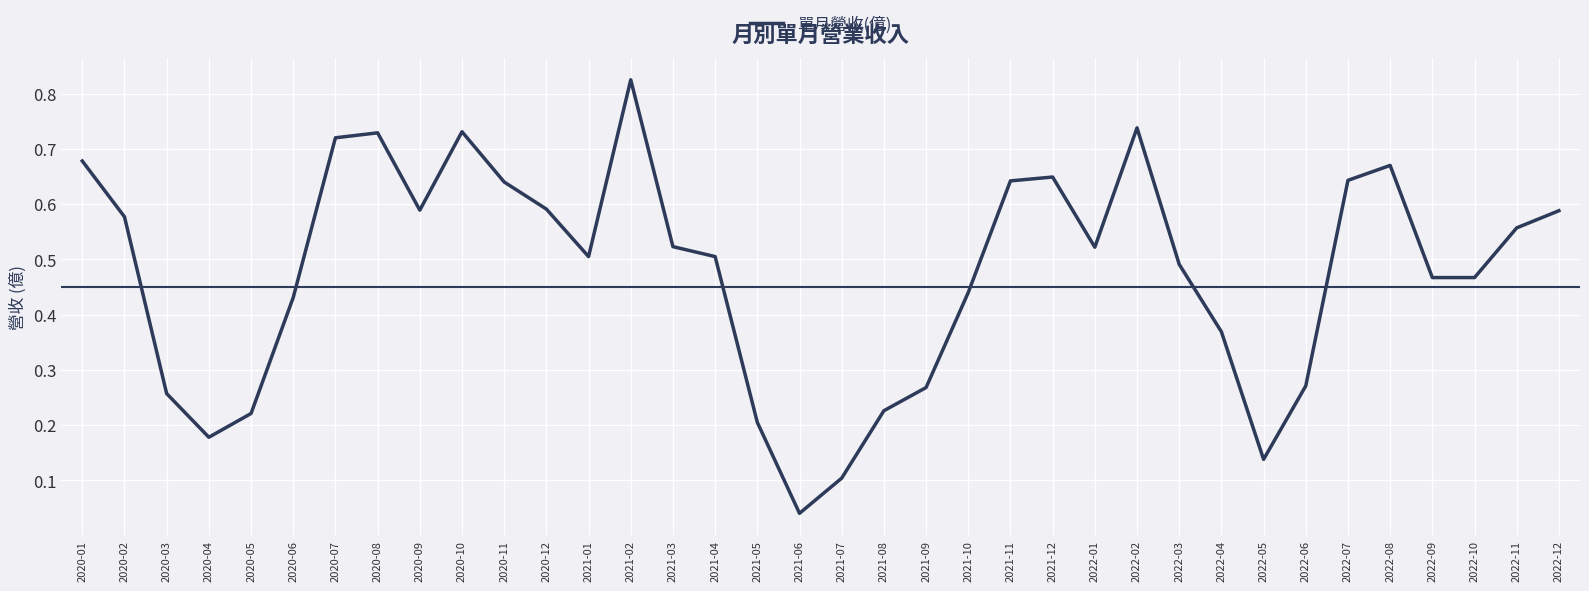

At which category does the chart reach its peak across all series?

2021-02